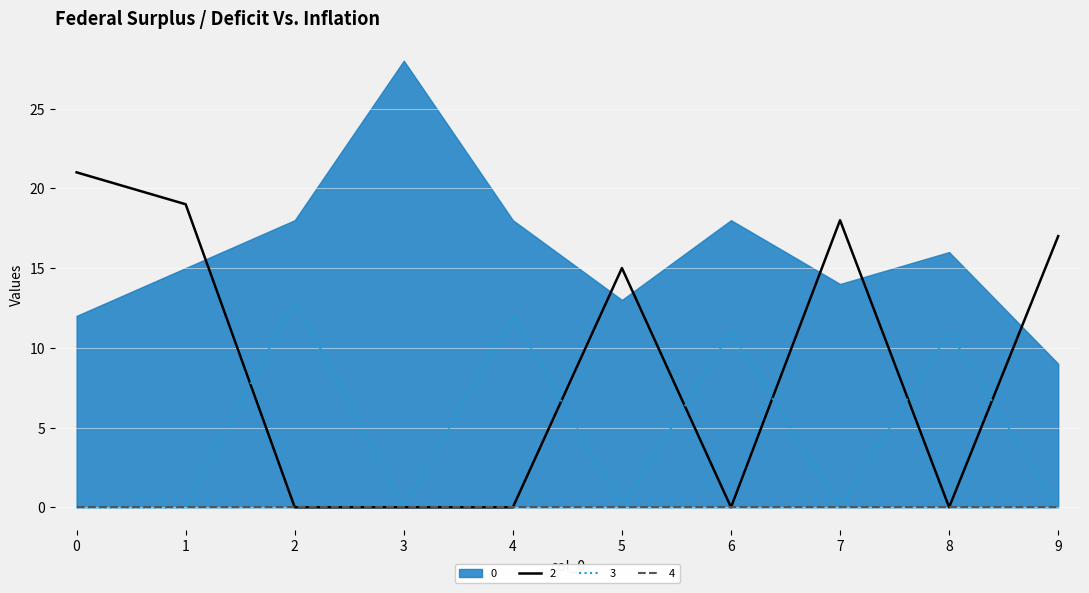

Is it true that 2 equals 13 at 6?

False